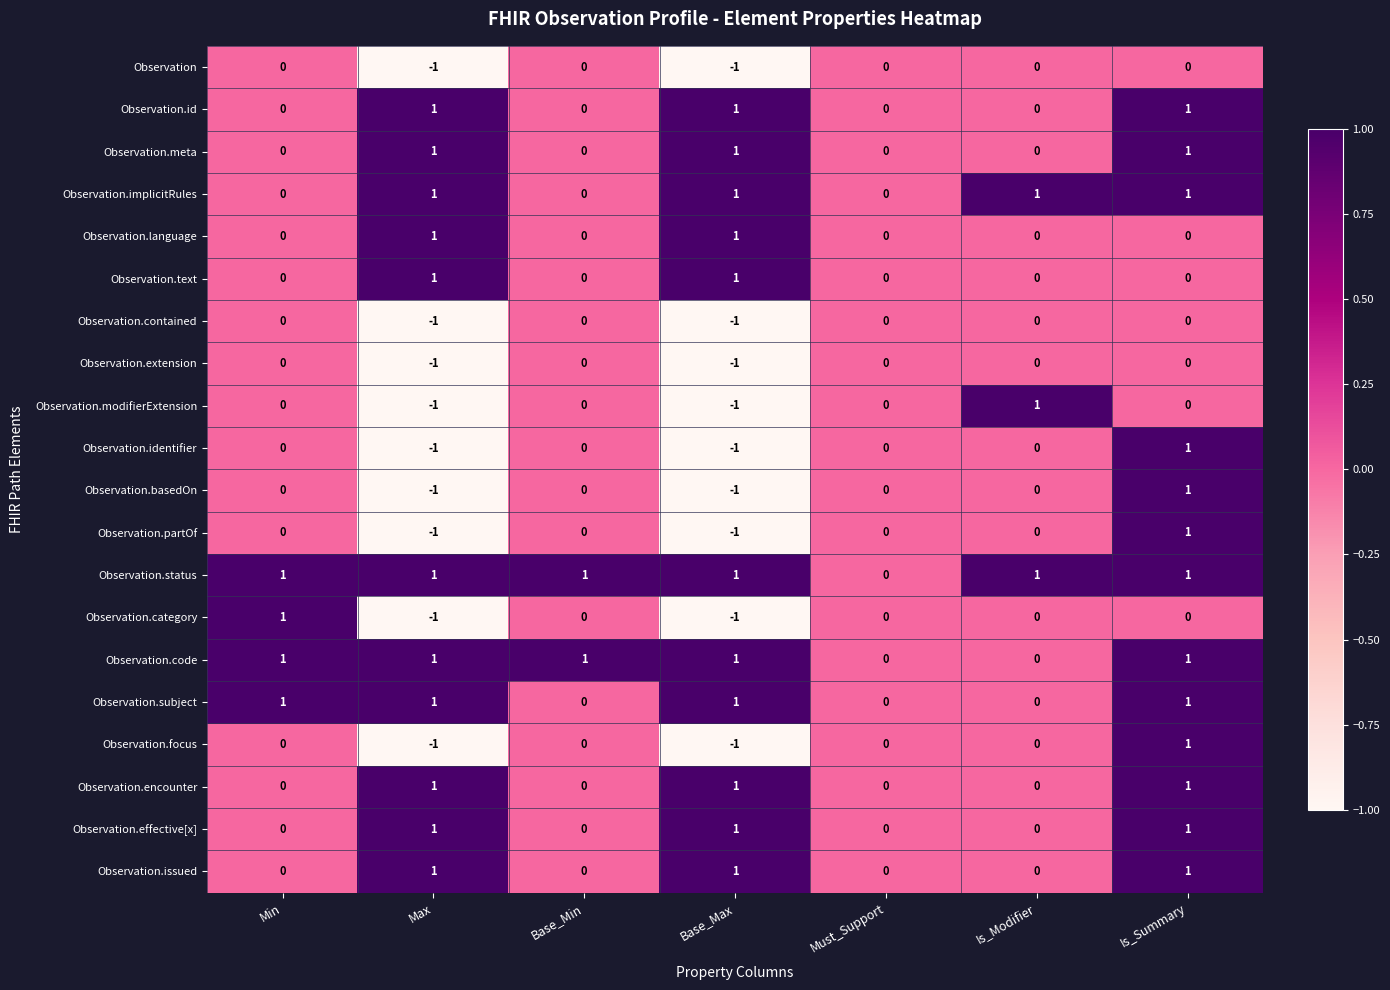

What is the total value across all series at Base_Max?

2